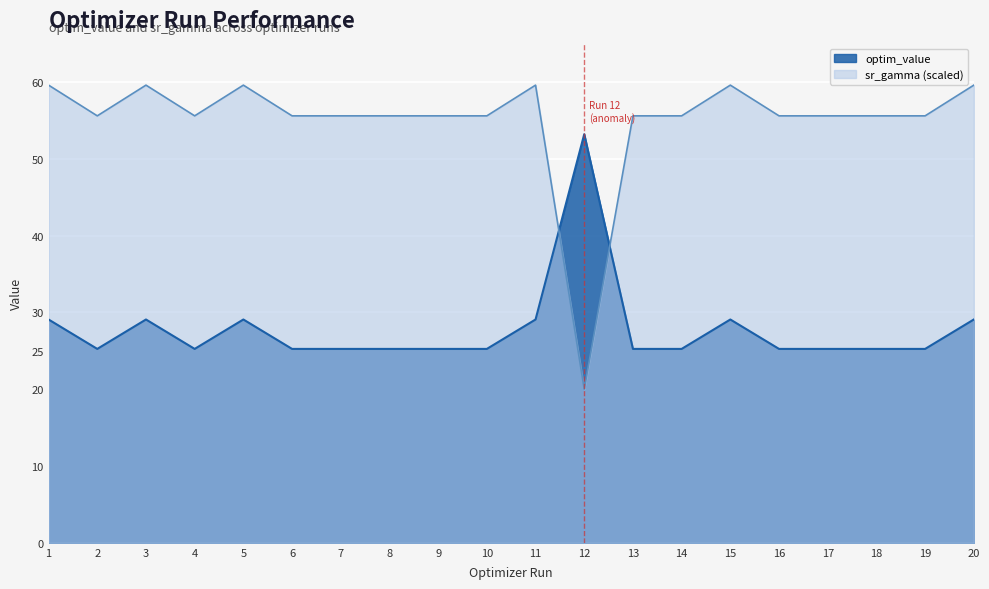

What is the value of the param_value_human_readable_sr_gamma point at the 14th from the left?

55.6